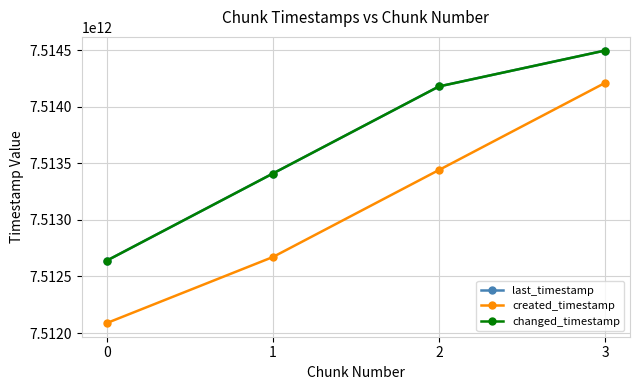

What is the difference between the created_timestamp values at 3 and 2?

770103169